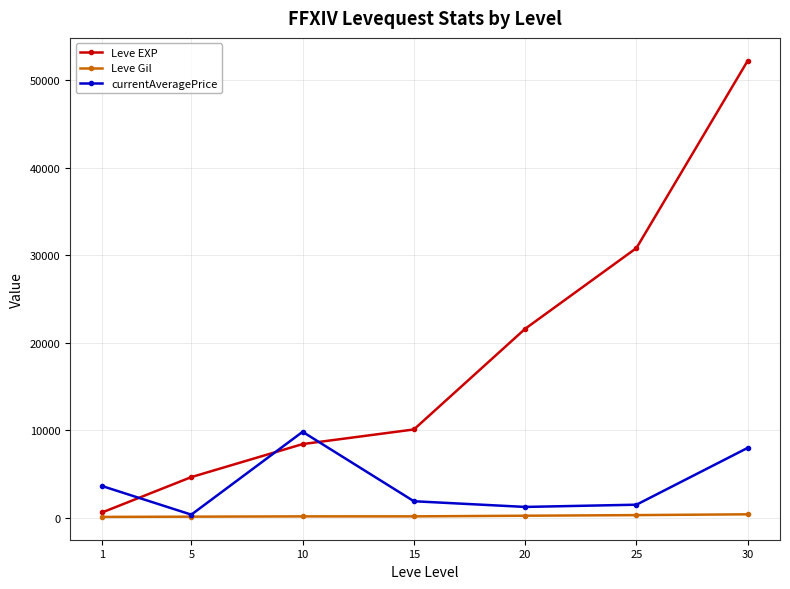

What is the highest value of the currentAveragePrice series?

9831.3